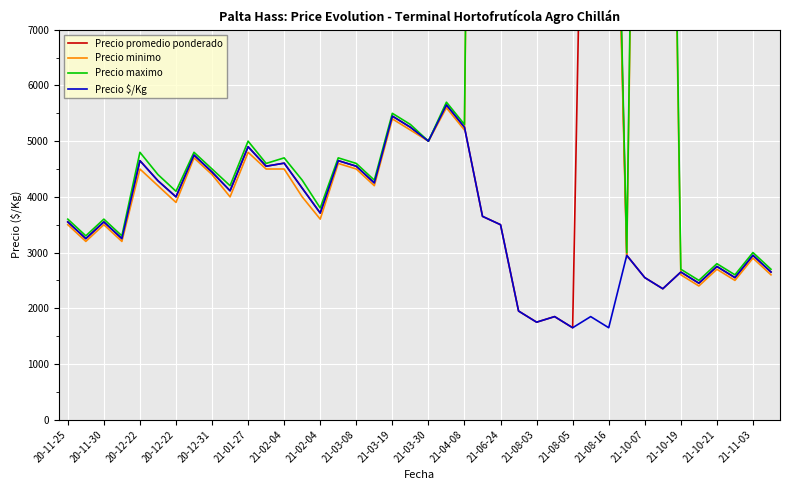

What is the difference between the second highest and minimum values in the Precio $/Kg series?

3800